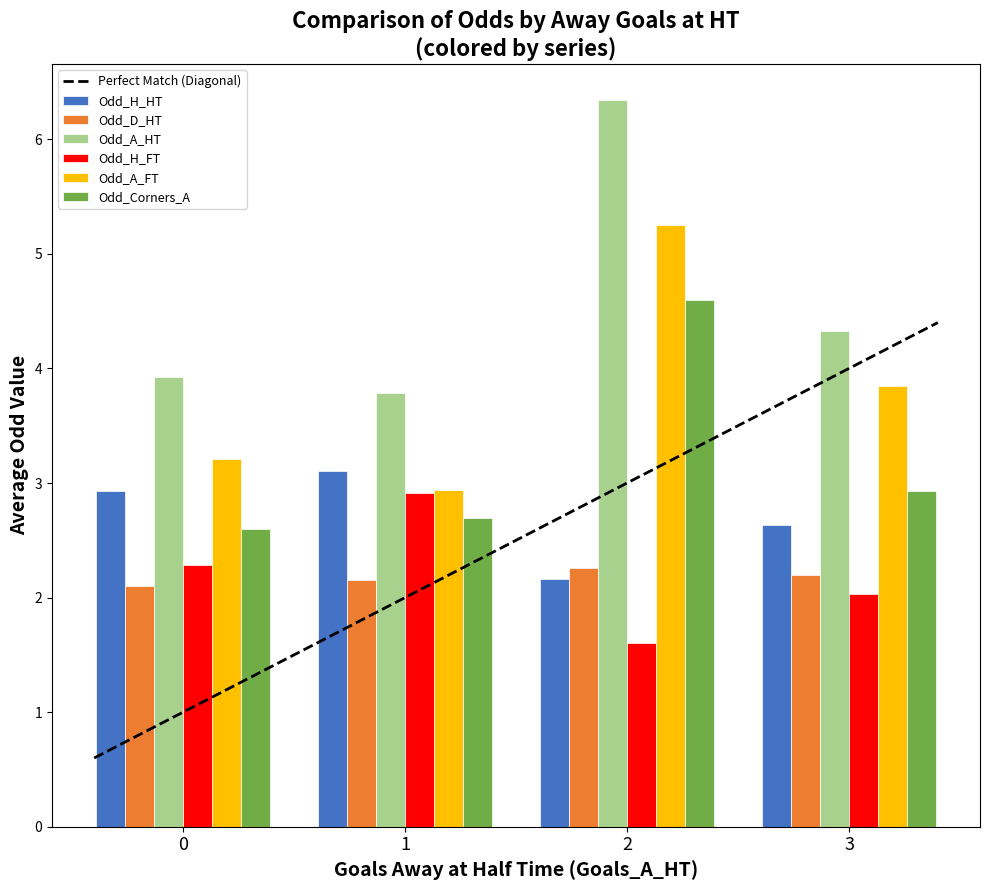

Does the chart contain any negative values?

No